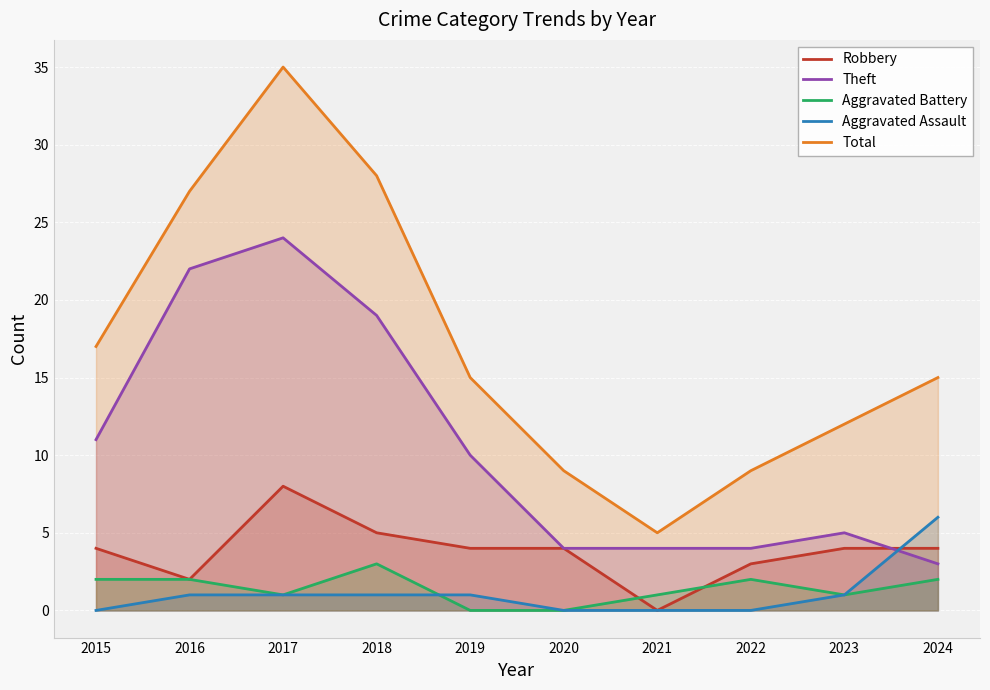

True or false: Total and Robbery cross at least once.

False